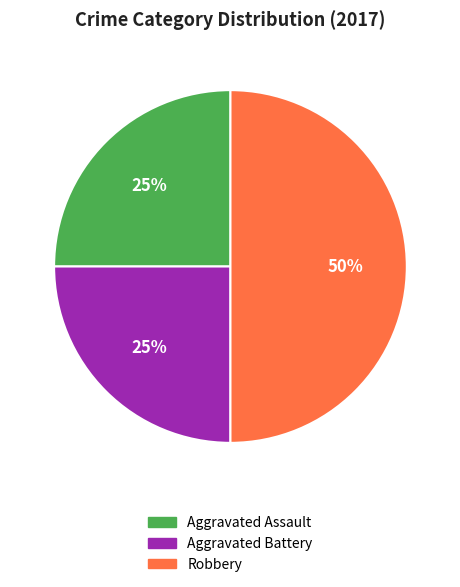

To the nearest percent, what is the difference between the largest and smallest slice percentages?

25%